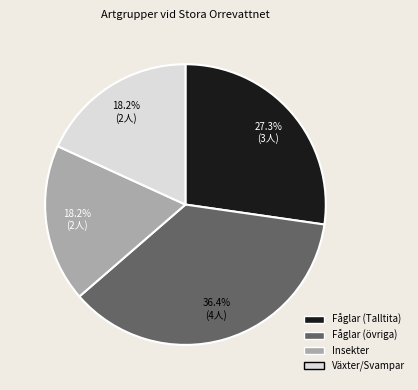

Does any single category account for the majority?

No